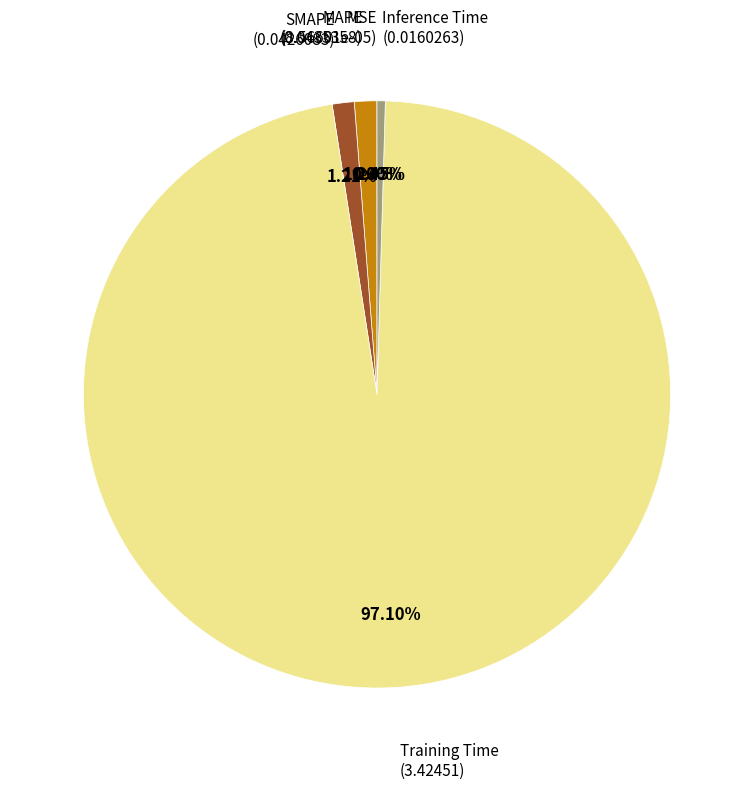

Which category has the smallest portion of the pie?

MSE